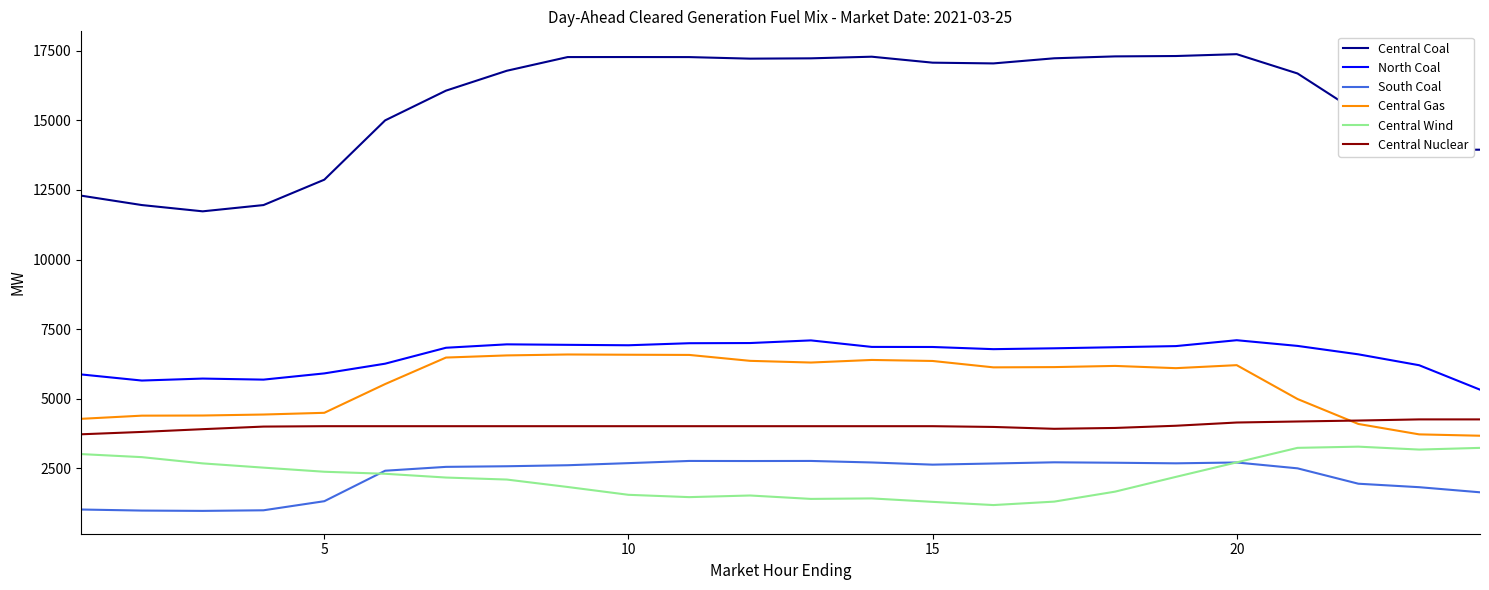

What is the greatest value displayed?

17373.5